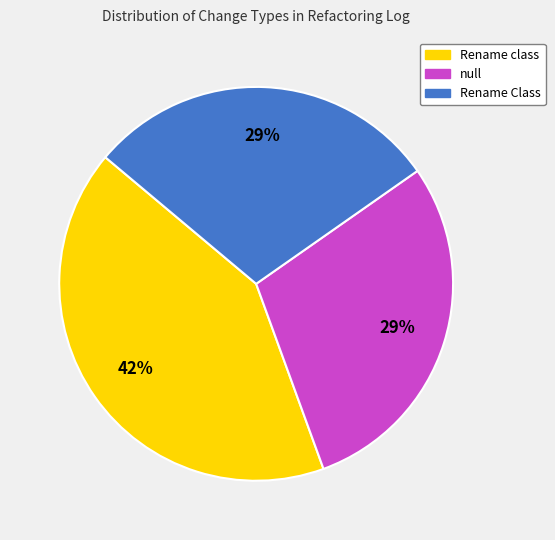

Combined, do null and Rename Class account for over 50%?

Yes